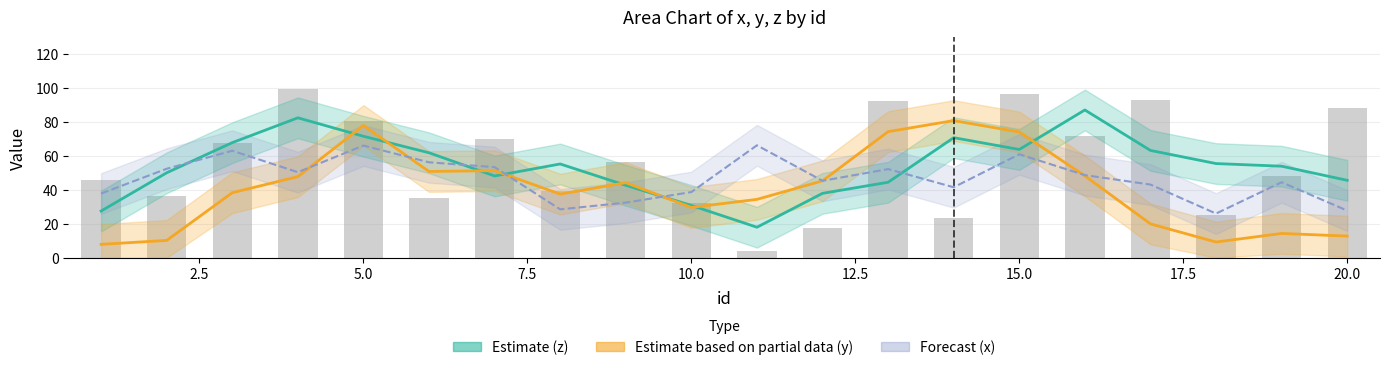

How many bars are there in total?

20